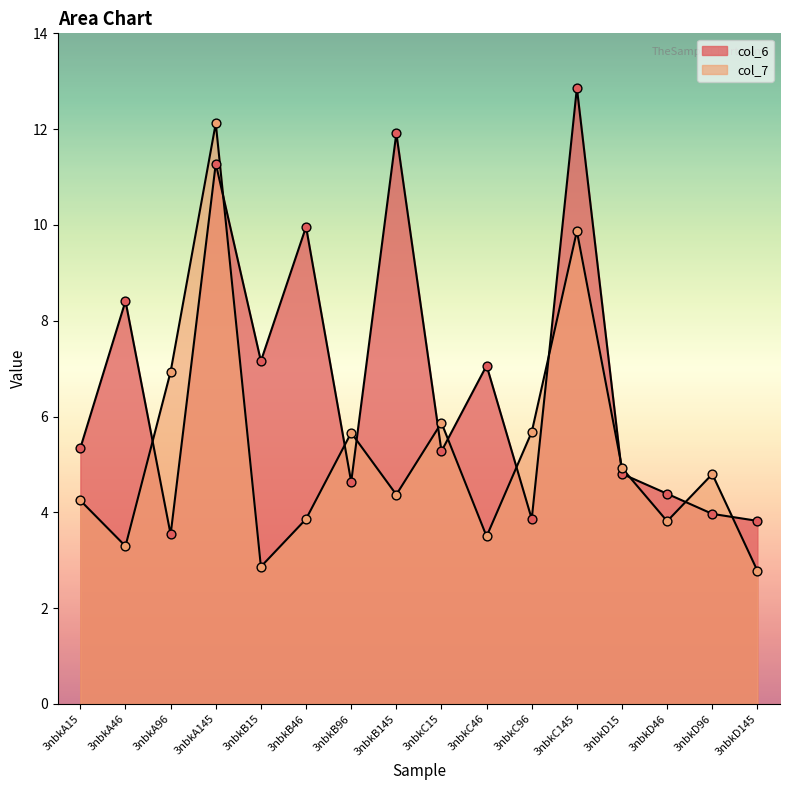

At how many categories does at least one series exceed 9?

4